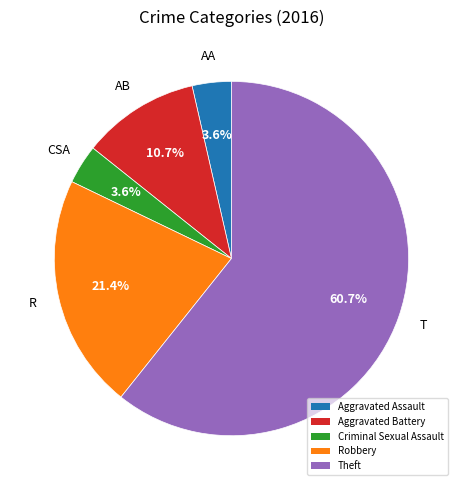

Count the number of slices in the pie.

5